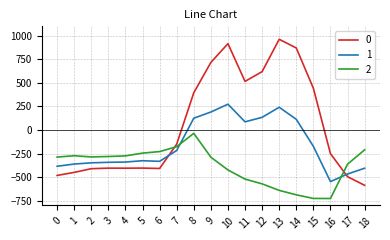

What is the difference between the highest and lowest values at 10?

1339.7